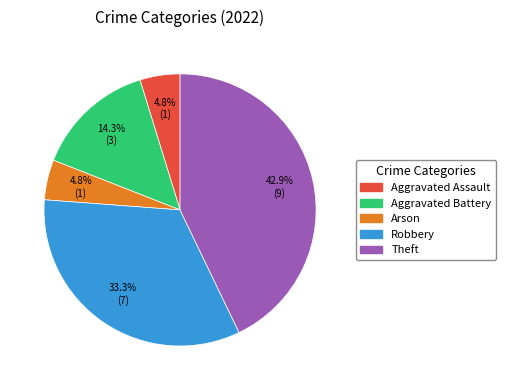

Which slice is the largest?

Theft